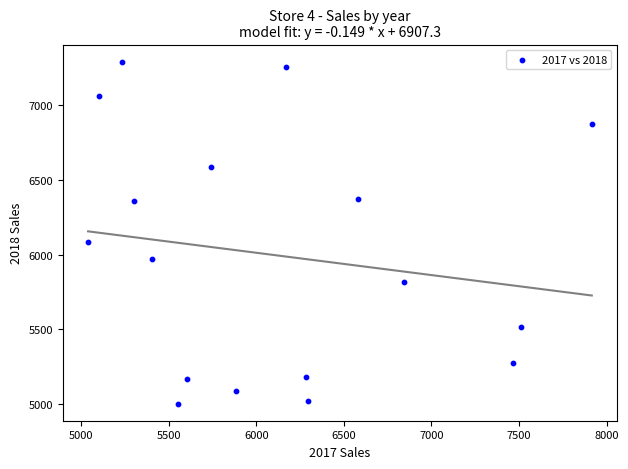

What Y value in the scatter plot is closest to 6146?

6084